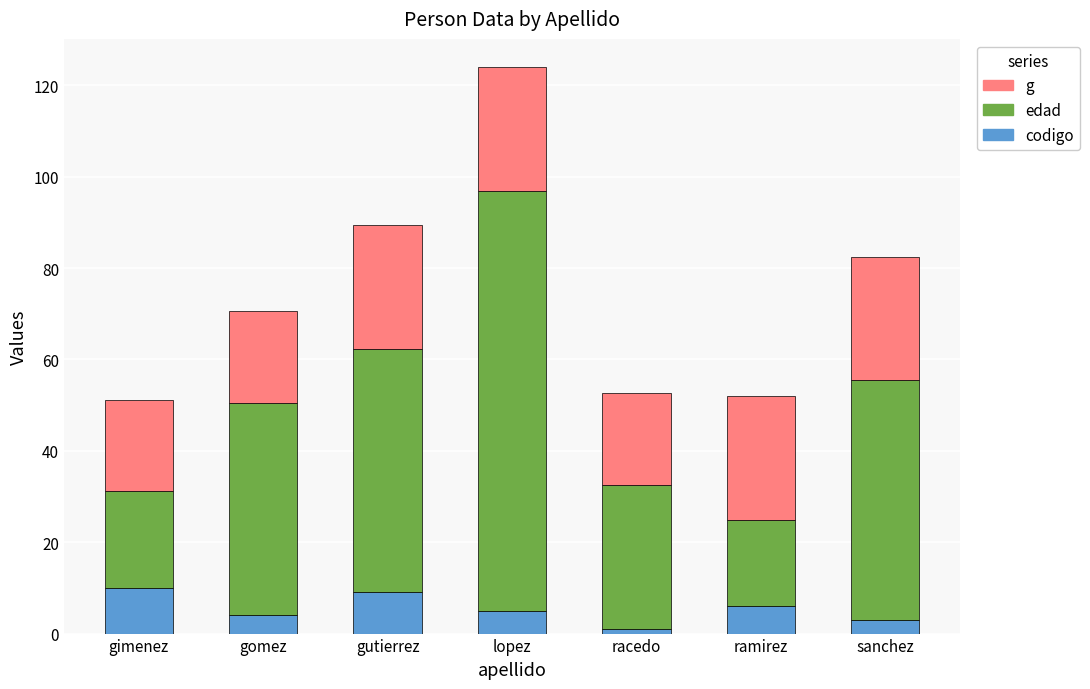

At which category is the sum across all series the highest?

lopez